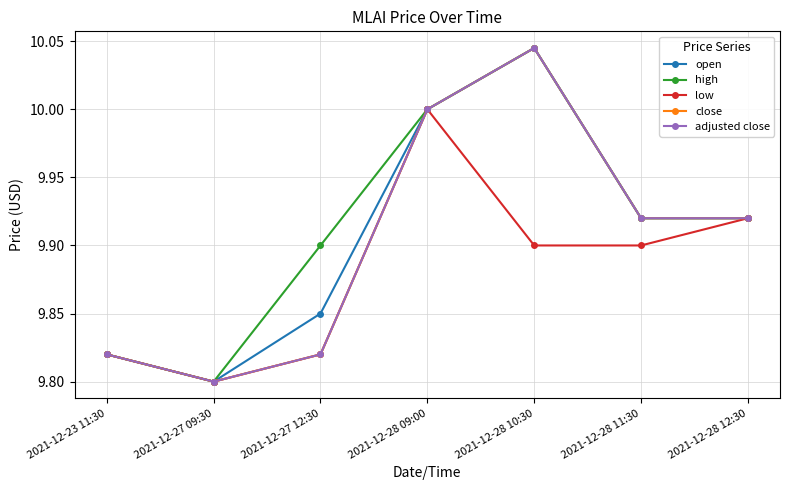

Does the chart have visible grid lines?

Yes